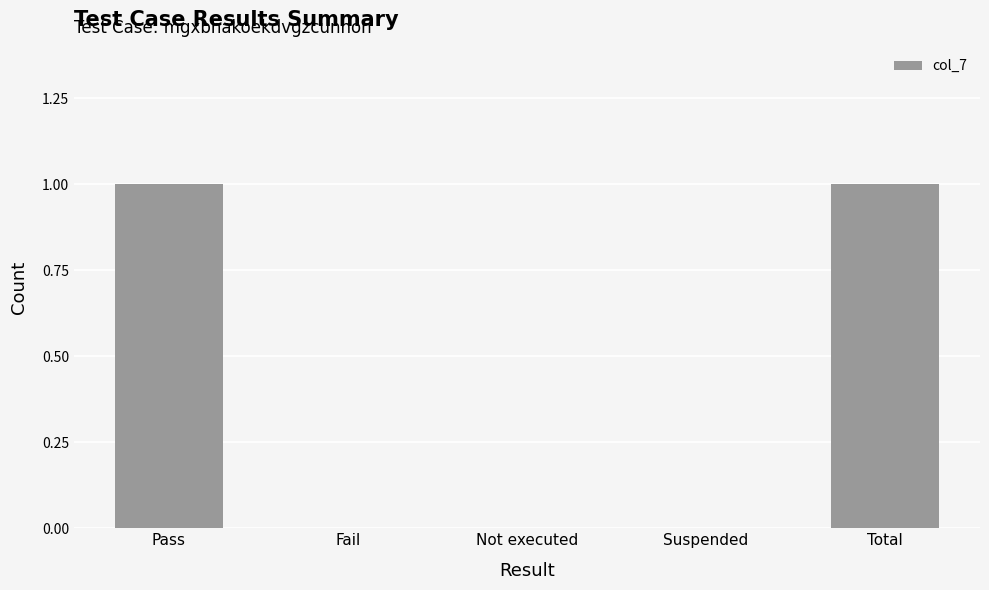

How many distinct data groups are displayed?

1